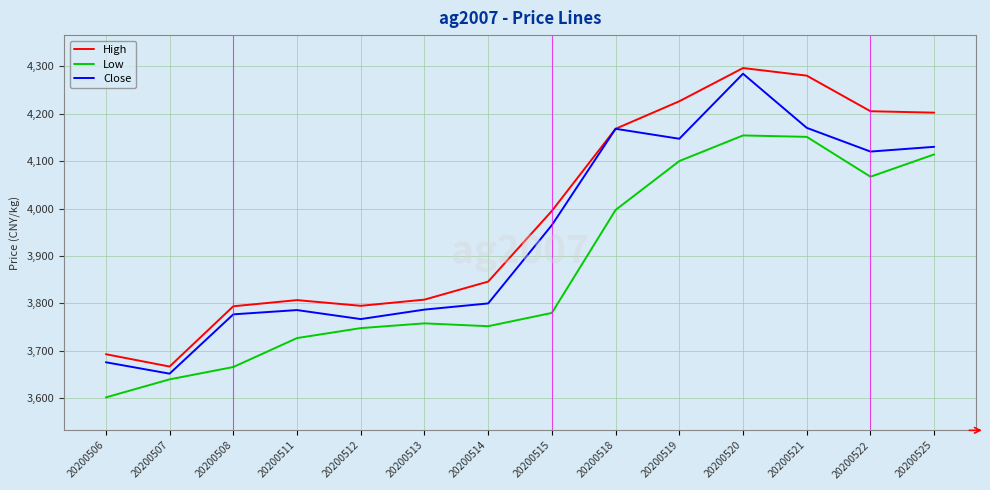

True or false: High and Low cross at least once.

False